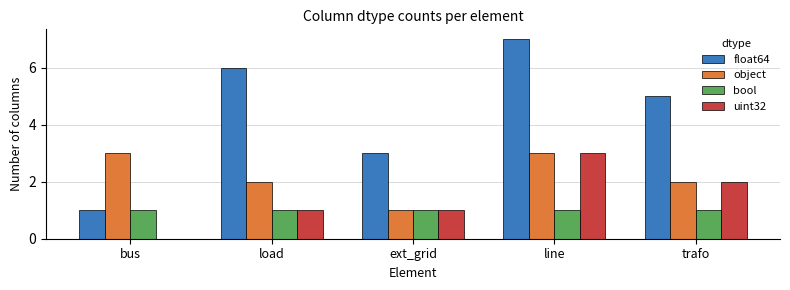

What is the sum of all object values?

11